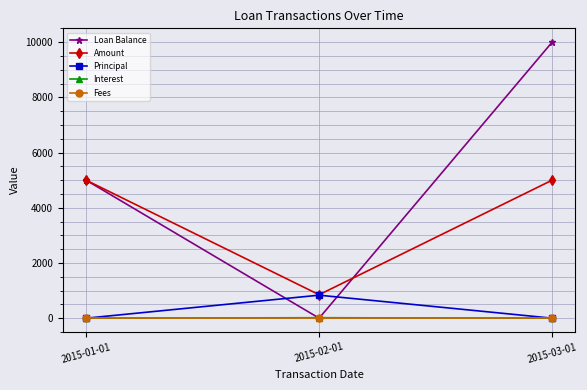

What is the maximum value shown in the chart?

10000.0